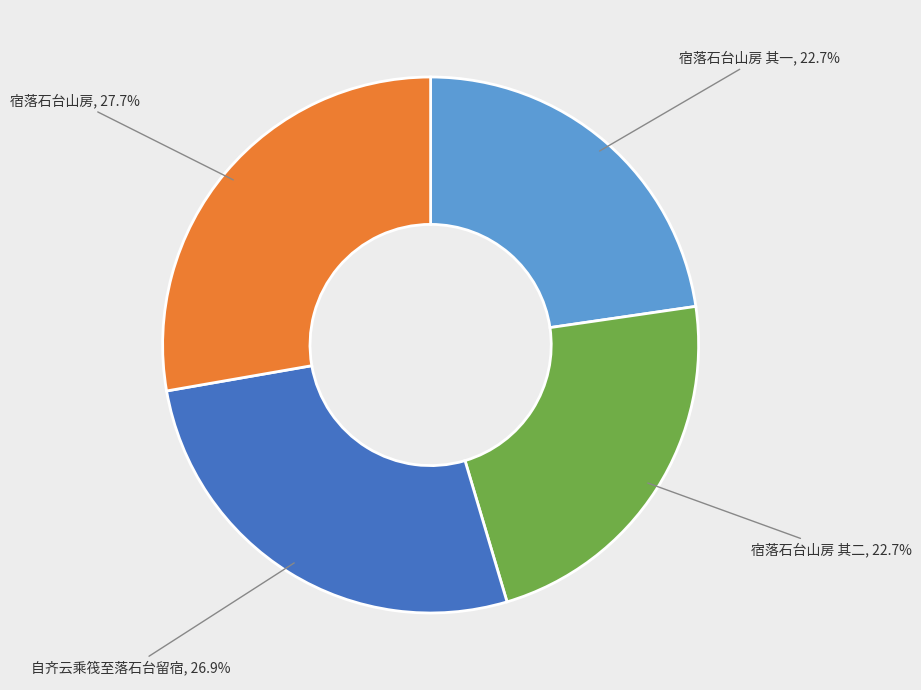

True or false: 自齐云乘筏至落石台留宿 accounts for 27% of the total.

True